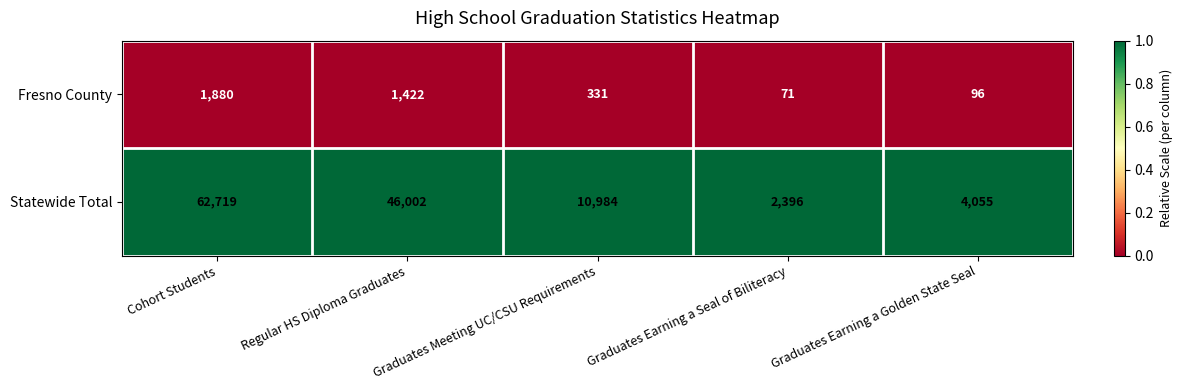

List the series in order of their overall mean, lowest first.

Fresno County, Statewide Total